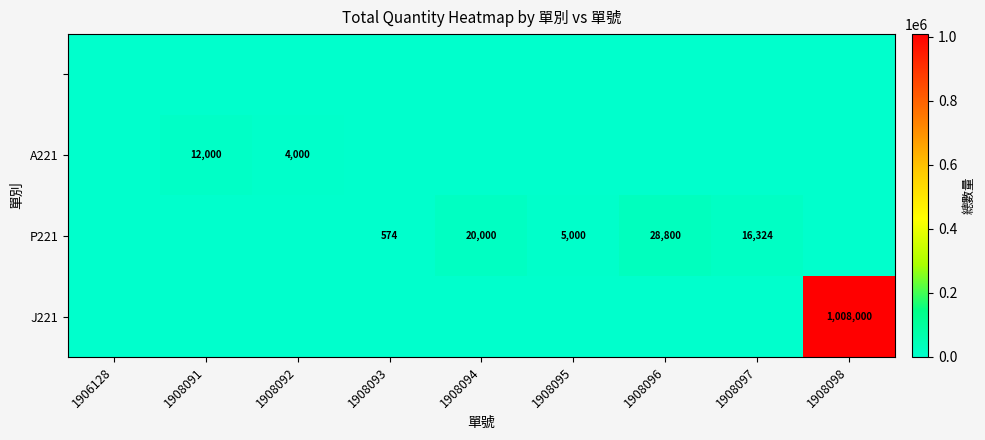

Count the number of categories in the chart.

9